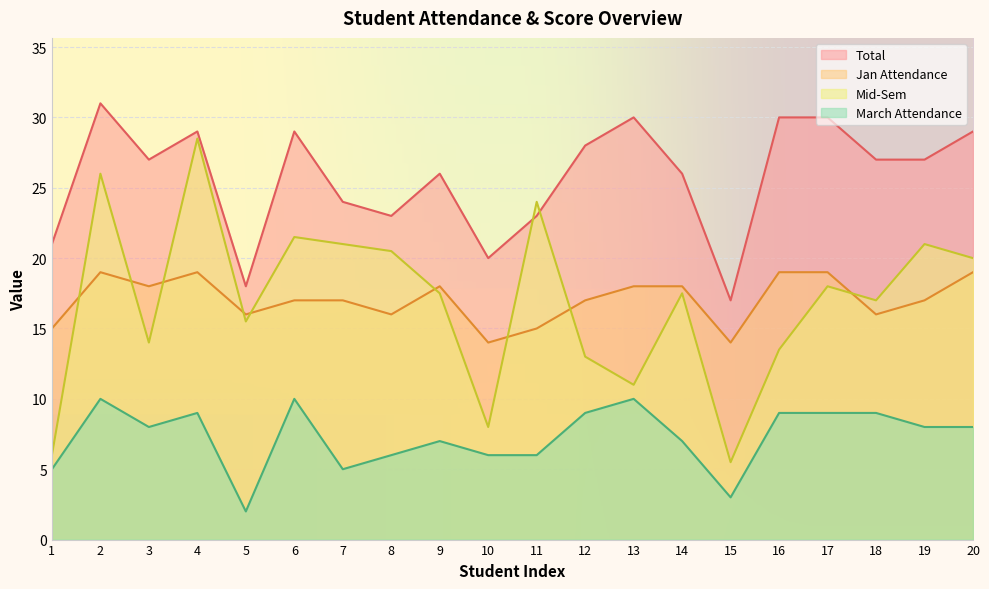

Reading left to right, list all the values displayed in this chart.

Jan Attendance: 15.0	19.0	18.0	19.0	16.0	17.0	17.0	16.0	18.0	14.0	15.0	17.0	18.0	18.0	14.0	19.0	19.0	16.0	17.0	19.0
March Attendance: 5.0	10.0	8.0	9.0	2.0	10.0	5.0	6.0	7.0	6.0	6.0	9.0	10.0	7.0	3.0	9.0	9.0	9.0	8.0	8.0
Total: 21.0	31.0	27.0	29.0	18.0	29.0	24.0	23.0	26.0	20.0	23.0	28.0	30.0	26.0	17.0	30.0	30.0	27.0	27.0	29.0
Mid-Sem: 6.0	26.0	14.0	28.5	15.5	21.5	21.0	20.5	17.5	8.0	24.0	13.0	11.0	17.5	5.5	13.5	18.0	17.0	21.0	20.0